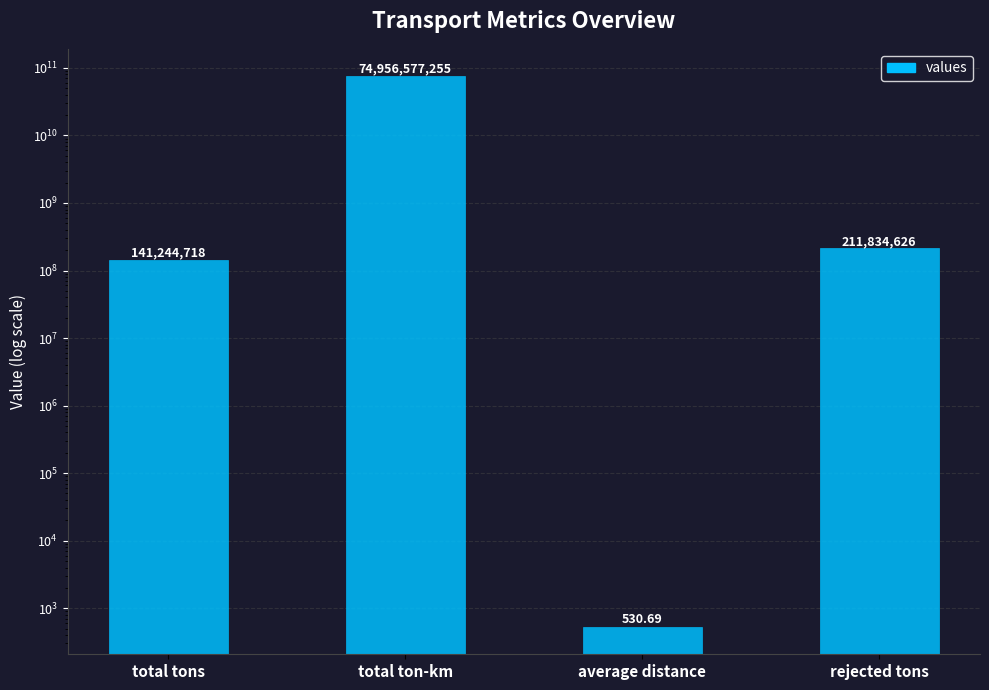

What is the label of the 3rd bar from the right?

total ton-km